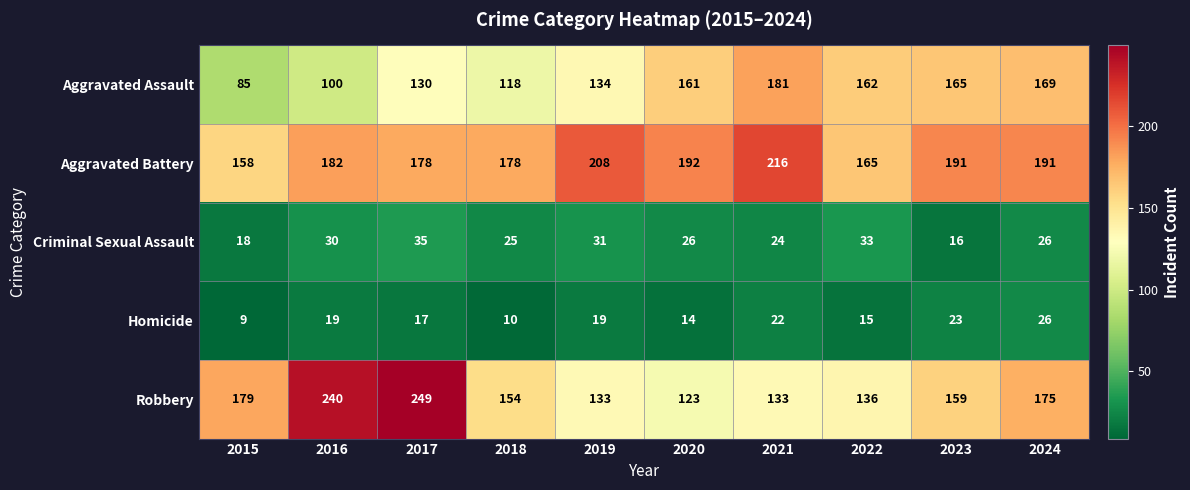

What is the lowest value of the Homicide series?

9